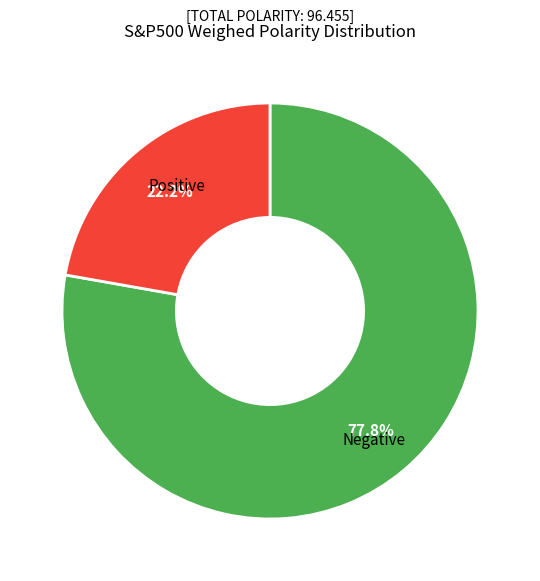

Count the number of slices in the pie.

2